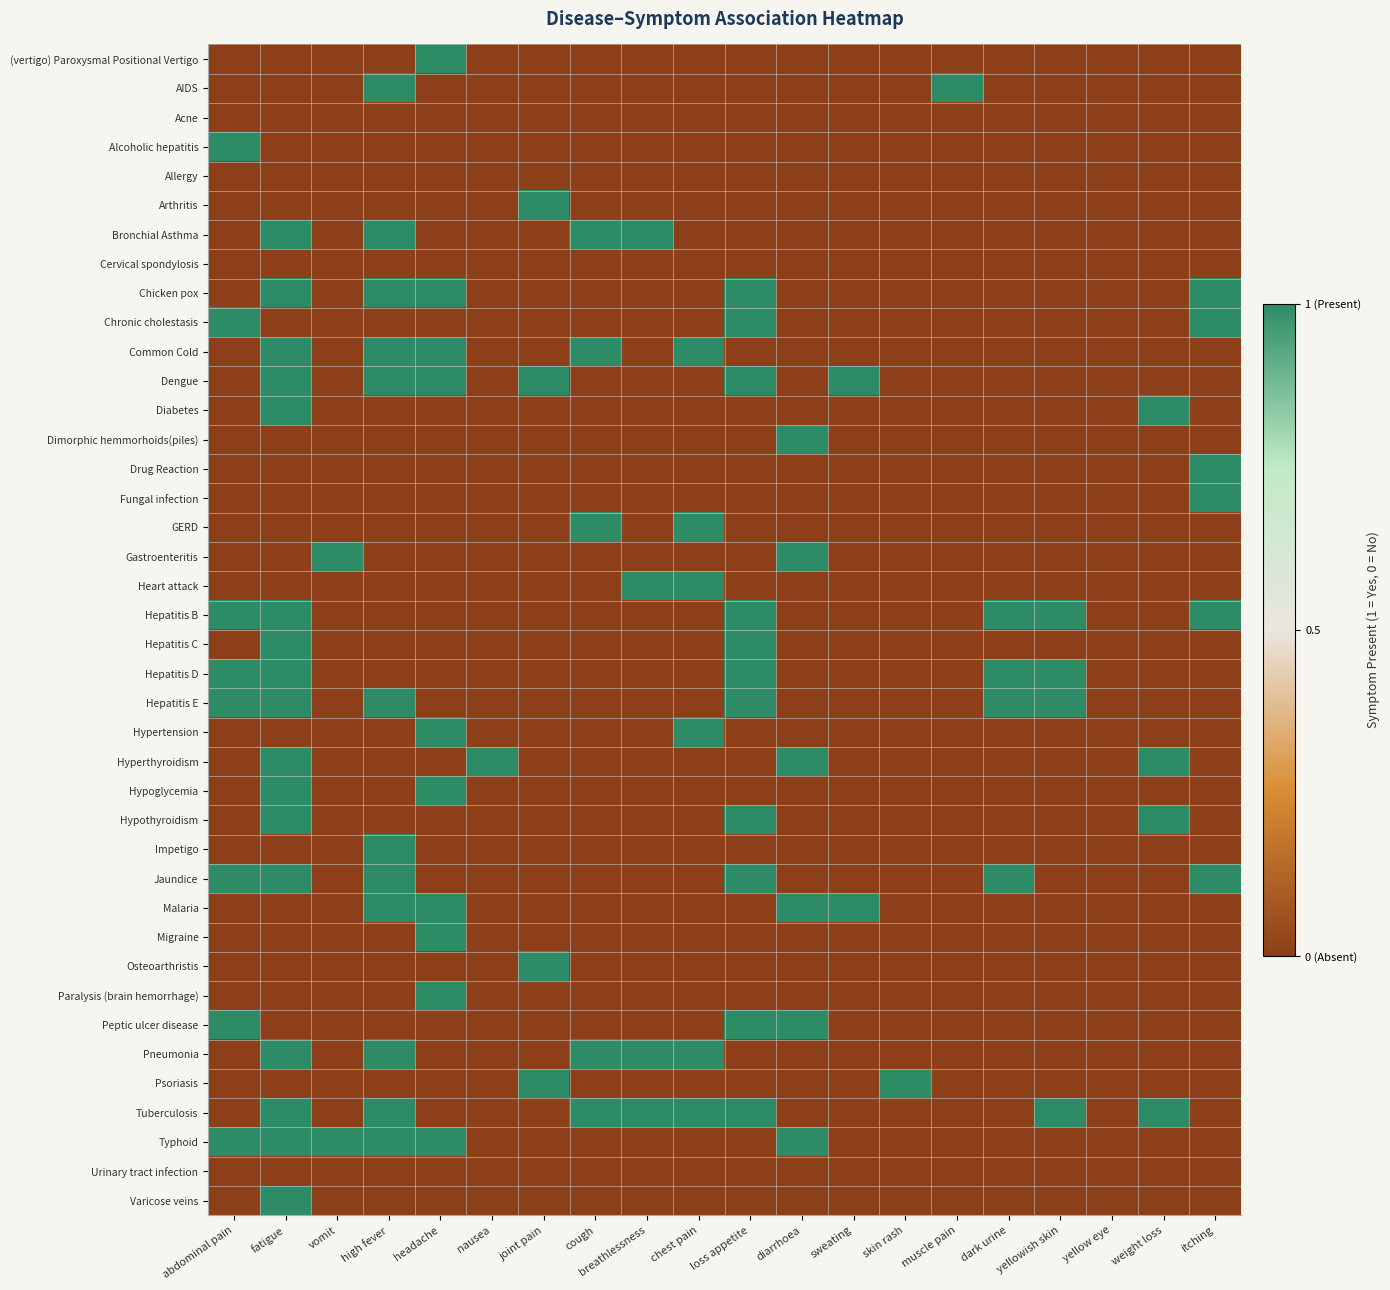

Reading left to right, transcribe all the data shown in this chart.

(vertigo) Paroxysmal Positional Vertigo: abdominal pain=0	fatigue=0	vomit=0	high fever=0	headache=1	nausea=0	joint pain=0	cough=0	breathlessness=0	chest pain=0	loss appetite=0	diarrhoea=0	sweating=0	skin rash=0	muscle pain=0	dark urine=0	yellowish skin=0	yellow eye=0	weight loss=0	itching=0
AIDS: abdominal pain=0	fatigue=0	vomit=0	high fever=1	headache=0	nausea=0	joint pain=0	cough=0	breathlessness=0	chest pain=0	loss appetite=0	diarrhoea=0	sweating=0	skin rash=0	muscle pain=1	dark urine=0	yellowish skin=0	yellow eye=0	weight loss=0	itching=0
Acne: abdominal pain=0	fatigue=0	vomit=0	high fever=0	headache=0	nausea=0	joint pain=0	cough=0	breathlessness=0	chest pain=0	loss appetite=0	diarrhoea=0	sweating=0	skin rash=0	muscle pain=0	dark urine=0	yellowish skin=0	yellow eye=0	weight loss=0	itching=0
Alcoholic hepatitis: abdominal pain=1	fatigue=0	vomit=0	high fever=0	headache=0	nausea=0	joint pain=0	cough=0	breathlessness=0	chest pain=0	loss appetite=0	diarrhoea=0	sweating=0	skin rash=0	muscle pain=0	dark urine=0	yellowish skin=0	yellow eye=0	weight loss=0	itching=0
Allergy: abdominal pain=0	fatigue=0	vomit=0	high fever=0	headache=0	nausea=0	joint pain=0	cough=0	breathlessness=0	chest pain=0	loss appetite=0	diarrhoea=0	sweating=0	skin rash=0	muscle pain=0	dark urine=0	yellowish skin=0	yellow eye=0	weight loss=0	itching=0
Arthritis: abdominal pain=0	fatigue=0	vomit=0	high fever=0	headache=0	nausea=0	joint pain=1	cough=0	breathlessness=0	chest pain=0	loss appetite=0	diarrhoea=0	sweating=0	skin rash=0	muscle pain=0	dark urine=0	yellowish skin=0	yellow eye=0	weight loss=0	itching=0
Bronchial Asthma: abdominal pain=0	fatigue=1	vomit=0	high fever=1	headache=0	nausea=0	joint pain=0	cough=1	breathlessness=1	chest pain=0	loss appetite=0	diarrhoea=0	sweating=0	skin rash=0	muscle pain=0	dark urine=0	yellowish skin=0	yellow eye=0	weight loss=0	itching=0
Cervical spondylosis: abdominal pain=0	fatigue=0	vomit=0	high fever=0	headache=0	nausea=0	joint pain=0	cough=0	breathlessness=0	chest pain=0	loss appetite=0	diarrhoea=0	sweating=0	skin rash=0	muscle pain=0	dark urine=0	yellowish skin=0	yellow eye=0	weight loss=0	itching=0
Chicken pox: abdominal pain=0	fatigue=1	vomit=0	high fever=1	headache=1	nausea=0	joint pain=0	cough=0	breathlessness=0	chest pain=0	loss appetite=1	diarrhoea=0	sweating=0	skin rash=0	muscle pain=0	dark urine=0	yellowish skin=0	yellow eye=0	weight loss=0	itching=1
Chronic cholestasis: abdominal pain=1	fatigue=0	vomit=0	high fever=0	headache=0	nausea=0	joint pain=0	cough=0	breathlessness=0	chest pain=0	loss appetite=1	diarrhoea=0	sweating=0	skin rash=0	muscle pain=0	dark urine=0	yellowish skin=0	yellow eye=0	weight loss=0	itching=1
Common Cold: abdominal pain=0	fatigue=1	vomit=0	high fever=1	headache=1	nausea=0	joint pain=0	cough=1	breathlessness=0	chest pain=1	loss appetite=0	diarrhoea=0	sweating=0	skin rash=0	muscle pain=0	dark urine=0	yellowish skin=0	yellow eye=0	weight loss=0	itching=0
Dengue: abdominal pain=0	fatigue=1	vomit=0	high fever=1	headache=1	nausea=0	joint pain=1	cough=0	breathlessness=0	chest pain=0	loss appetite=1	diarrhoea=0	sweating=1	skin rash=0	muscle pain=0	dark urine=0	yellowish skin=0	yellow eye=0	weight loss=0	itching=0
Diabetes: abdominal pain=0	fatigue=1	vomit=0	high fever=0	headache=0	nausea=0	joint pain=0	cough=0	breathlessness=0	chest pain=0	loss appetite=0	diarrhoea=0	sweating=0	skin rash=0	muscle pain=0	dark urine=0	yellowish skin=0	yellow eye=0	weight loss=1	itching=0
Dimorphic hemmorhoids(piles): abdominal pain=0	fatigue=0	vomit=0	high fever=0	headache=0	nausea=0	joint pain=0	cough=0	breathlessness=0	chest pain=0	loss appetite=0	diarrhoea=1	sweating=0	skin rash=0	muscle pain=0	dark urine=0	yellowish skin=0	yellow eye=0	weight loss=0	itching=0
Drug Reaction: abdominal pain=0	fatigue=0	vomit=0	high fever=0	headache=0	nausea=0	joint pain=0	cough=0	breathlessness=0	chest pain=0	loss appetite=0	diarrhoea=0	sweating=0	skin rash=0	muscle pain=0	dark urine=0	yellowish skin=0	yellow eye=0	weight loss=0	itching=1
Fungal infection: abdominal pain=0	fatigue=0	vomit=0	high fever=0	headache=0	nausea=0	joint pain=0	cough=0	breathlessness=0	chest pain=0	loss appetite=0	diarrhoea=0	sweating=0	skin rash=0	muscle pain=0	dark urine=0	yellowish skin=0	yellow eye=0	weight loss=0	itching=1
GERD: abdominal pain=0	fatigue=0	vomit=0	high fever=0	headache=0	nausea=0	joint pain=0	cough=1	breathlessness=0	chest pain=1	loss appetite=0	diarrhoea=0	sweating=0	skin rash=0	muscle pain=0	dark urine=0	yellowish skin=0	yellow eye=0	weight loss=0	itching=0
Gastroenteritis: abdominal pain=0	fatigue=0	vomit=1	high fever=0	headache=0	nausea=0	joint pain=0	cough=0	breathlessness=0	chest pain=0	loss appetite=0	diarrhoea=1	sweating=0	skin rash=0	muscle pain=0	dark urine=0	yellowish skin=0	yellow eye=0	weight loss=0	itching=0
Heart attack: abdominal pain=0	fatigue=0	vomit=0	high fever=0	headache=0	nausea=0	joint pain=0	cough=0	breathlessness=1	chest pain=1	loss appetite=0	diarrhoea=0	sweating=0	skin rash=0	muscle pain=0	dark urine=0	yellowish skin=0	yellow eye=0	weight loss=0	itching=0
Hepatitis B: abdominal pain=1	fatigue=1	vomit=0	high fever=0	headache=0	nausea=0	joint pain=0	cough=0	breathlessness=0	chest pain=0	loss appetite=1	diarrhoea=0	sweating=0	skin rash=0	muscle pain=0	dark urine=1	yellowish skin=1	yellow eye=0	weight loss=0	itching=1
Hepatitis C: abdominal pain=0	fatigue=1	vomit=0	high fever=0	headache=0	nausea=0	joint pain=0	cough=0	breathlessness=0	chest pain=0	loss appetite=1	diarrhoea=0	sweating=0	skin rash=0	muscle pain=0	dark urine=0	yellowish skin=0	yellow eye=0	weight loss=0	itching=0
Hepatitis D: abdominal pain=1	fatigue=1	vomit=0	high fever=0	headache=0	nausea=0	joint pain=0	cough=0	breathlessness=0	chest pain=0	loss appetite=1	diarrhoea=0	sweating=0	skin rash=0	muscle pain=0	dark urine=1	yellowish skin=1	yellow eye=0	weight loss=0	itching=0
Hepatitis E: abdominal pain=1	fatigue=1	vomit=0	high fever=1	headache=0	nausea=0	joint pain=0	cough=0	breathlessness=0	chest pain=0	loss appetite=1	diarrhoea=0	sweating=0	skin rash=0	muscle pain=0	dark urine=1	yellowish skin=1	yellow eye=0	weight loss=0	itching=0
Hypertension: abdominal pain=0	fatigue=0	vomit=0	high fever=0	headache=1	nausea=0	joint pain=0	cough=0	breathlessness=0	chest pain=1	loss appetite=0	diarrhoea=0	sweating=0	skin rash=0	muscle pain=0	dark urine=0	yellowish skin=0	yellow eye=0	weight loss=0	itching=0
Hyperthyroidism: abdominal pain=0	fatigue=1	vomit=0	high fever=0	headache=0	nausea=1	joint pain=0	cough=0	breathlessness=0	chest pain=0	loss appetite=0	diarrhoea=1	sweating=0	skin rash=0	muscle pain=0	dark urine=0	yellowish skin=0	yellow eye=0	weight loss=1	itching=0
Hypoglycemia: abdominal pain=0	fatigue=1	vomit=0	high fever=0	headache=1	nausea=0	joint pain=0	cough=0	breathlessness=0	chest pain=0	loss appetite=0	diarrhoea=0	sweating=0	skin rash=0	muscle pain=0	dark urine=0	yellowish skin=0	yellow eye=0	weight loss=0	itching=0
Hypothyroidism: abdominal pain=0	fatigue=1	vomit=0	high fever=0	headache=0	nausea=0	joint pain=0	cough=0	breathlessness=0	chest pain=0	loss appetite=1	diarrhoea=0	sweating=0	skin rash=0	muscle pain=0	dark urine=0	yellowish skin=0	yellow eye=0	weight loss=1	itching=0
Impetigo: abdominal pain=0	fatigue=0	vomit=0	high fever=1	headache=0	nausea=0	joint pain=0	cough=0	breathlessness=0	chest pain=0	loss appetite=0	diarrhoea=0	sweating=0	skin rash=0	muscle pain=0	dark urine=0	yellowish skin=0	yellow eye=0	weight loss=0	itching=0
Jaundice: abdominal pain=1	fatigue=1	vomit=0	high fever=1	headache=0	nausea=0	joint pain=0	cough=0	breathlessness=0	chest pain=0	loss appetite=1	diarrhoea=0	sweating=0	skin rash=0	muscle pain=0	dark urine=1	yellowish skin=0	yellow eye=0	weight loss=0	itching=1
Malaria: abdominal pain=0	fatigue=0	vomit=0	high fever=1	headache=1	nausea=0	joint pain=0	cough=0	breathlessness=0	chest pain=0	loss appetite=0	diarrhoea=1	sweating=1	skin rash=0	muscle pain=0	dark urine=0	yellowish skin=0	yellow eye=0	weight loss=0	itching=0
Migraine: abdominal pain=0	fatigue=0	vomit=0	high fever=0	headache=1	nausea=0	joint pain=0	cough=0	breathlessness=0	chest pain=0	loss appetite=0	diarrhoea=0	sweating=0	skin rash=0	muscle pain=0	dark urine=0	yellowish skin=0	yellow eye=0	weight loss=0	itching=0
Osteoarthristis: abdominal pain=0	fatigue=0	vomit=0	high fever=0	headache=0	nausea=0	joint pain=1	cough=0	breathlessness=0	chest pain=0	loss appetite=0	diarrhoea=0	sweating=0	skin rash=0	muscle pain=0	dark urine=0	yellowish skin=0	yellow eye=0	weight loss=0	itching=0
Paralysis (brain hemorrhage): abdominal pain=0	fatigue=0	vomit=0	high fever=0	headache=1	nausea=0	joint pain=0	cough=0	breathlessness=0	chest pain=0	loss appetite=0	diarrhoea=0	sweating=0	skin rash=0	muscle pain=0	dark urine=0	yellowish skin=0	yellow eye=0	weight loss=0	itching=0
Peptic ulcer disease: abdominal pain=1	fatigue=0	vomit=0	high fever=0	headache=0	nausea=0	joint pain=0	cough=0	breathlessness=0	chest pain=0	loss appetite=1	diarrhoea=1	sweating=0	skin rash=0	muscle pain=0	dark urine=0	yellowish skin=0	yellow eye=0	weight loss=0	itching=0
Pneumonia: abdominal pain=0	fatigue=1	vomit=0	high fever=1	headache=0	nausea=0	joint pain=0	cough=1	breathlessness=1	chest pain=1	loss appetite=0	diarrhoea=0	sweating=0	skin rash=0	muscle pain=0	dark urine=0	yellowish skin=0	yellow eye=0	weight loss=0	itching=0
Psoriasis: abdominal pain=0	fatigue=0	vomit=0	high fever=0	headache=0	nausea=0	joint pain=1	cough=0	breathlessness=0	chest pain=0	loss appetite=0	diarrhoea=0	sweating=0	skin rash=1	muscle pain=0	dark urine=0	yellowish skin=0	yellow eye=0	weight loss=0	itching=0
Tuberculosis: abdominal pain=0	fatigue=1	vomit=0	high fever=1	headache=0	nausea=0	joint pain=0	cough=1	breathlessness=1	chest pain=1	loss appetite=1	diarrhoea=0	sweating=0	skin rash=0	muscle pain=0	dark urine=0	yellowish skin=1	yellow eye=0	weight loss=1	itching=0
Typhoid: abdominal pain=1	fatigue=1	vomit=1	high fever=1	headache=1	nausea=0	joint pain=0	cough=0	breathlessness=0	chest pain=0	loss appetite=0	diarrhoea=1	sweating=0	skin rash=0	muscle pain=0	dark urine=0	yellowish skin=0	yellow eye=0	weight loss=0	itching=0
Urinary tract infection: abdominal pain=0	fatigue=0	vomit=0	high fever=0	headache=0	nausea=0	joint pain=0	cough=0	breathlessness=0	chest pain=0	loss appetite=0	diarrhoea=0	sweating=0	skin rash=0	muscle pain=0	dark urine=0	yellowish skin=0	yellow eye=0	weight loss=0	itching=0
Varicose veins: abdominal pain=0	fatigue=1	vomit=0	high fever=0	headache=0	nausea=0	joint pain=0	cough=0	breathlessness=0	chest pain=0	loss appetite=0	diarrhoea=0	sweating=0	skin rash=0	muscle pain=0	dark urine=0	yellowish skin=0	yellow eye=0	weight loss=0	itching=0